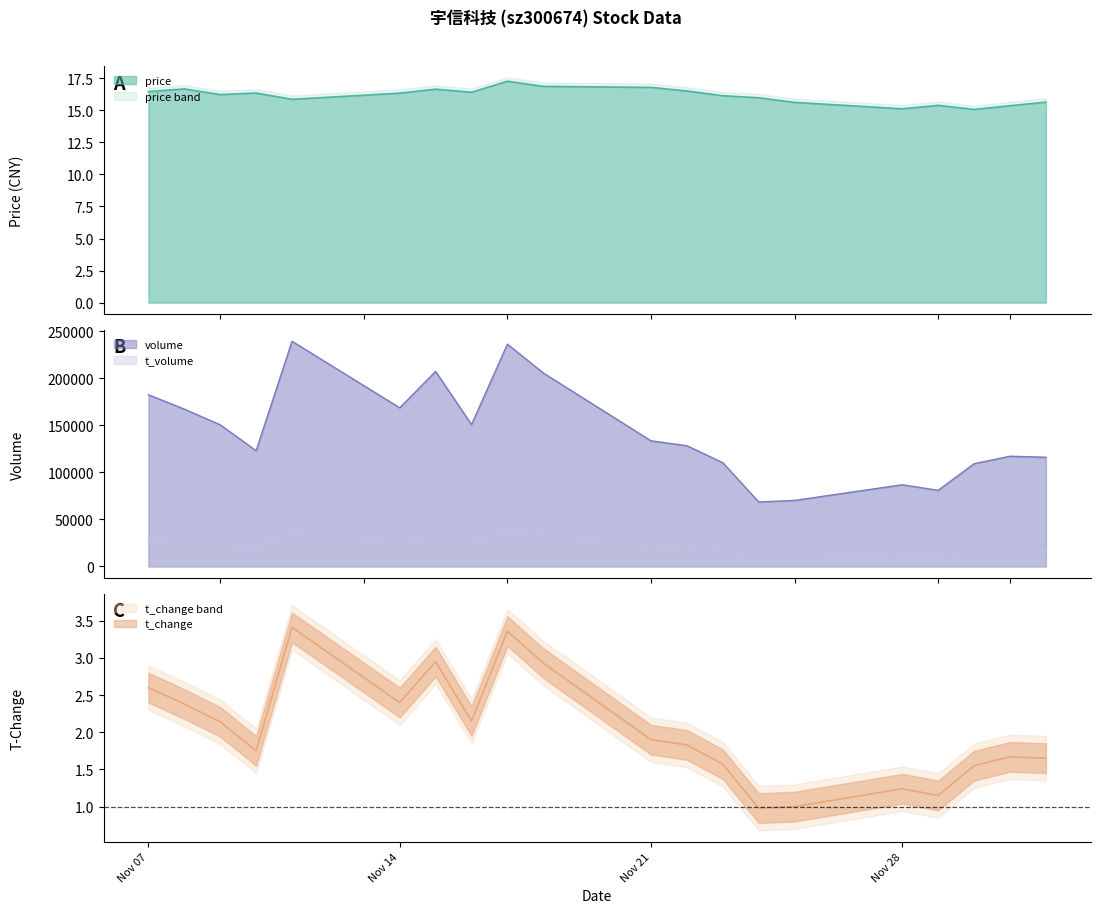

What is the average value of the volume series?

142750.5